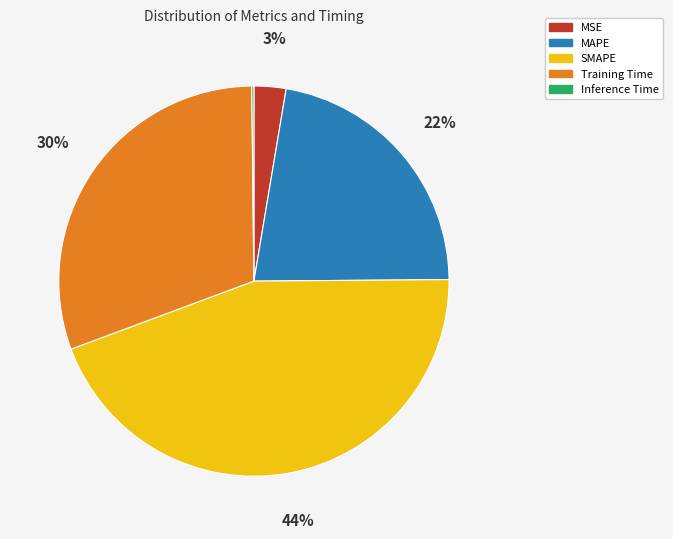

Do MSE and SMAPE together represent more than half of the pie?

No